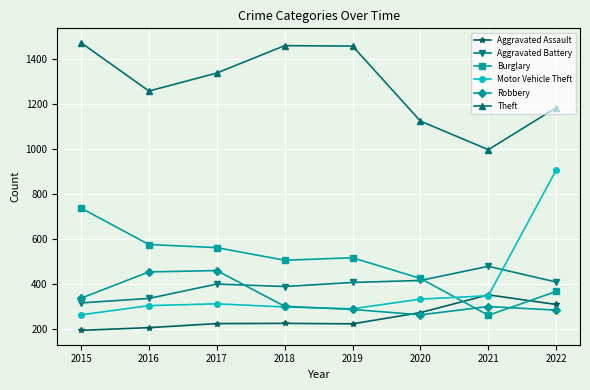

How many data points in Aggravated Assault are less than 225?

4